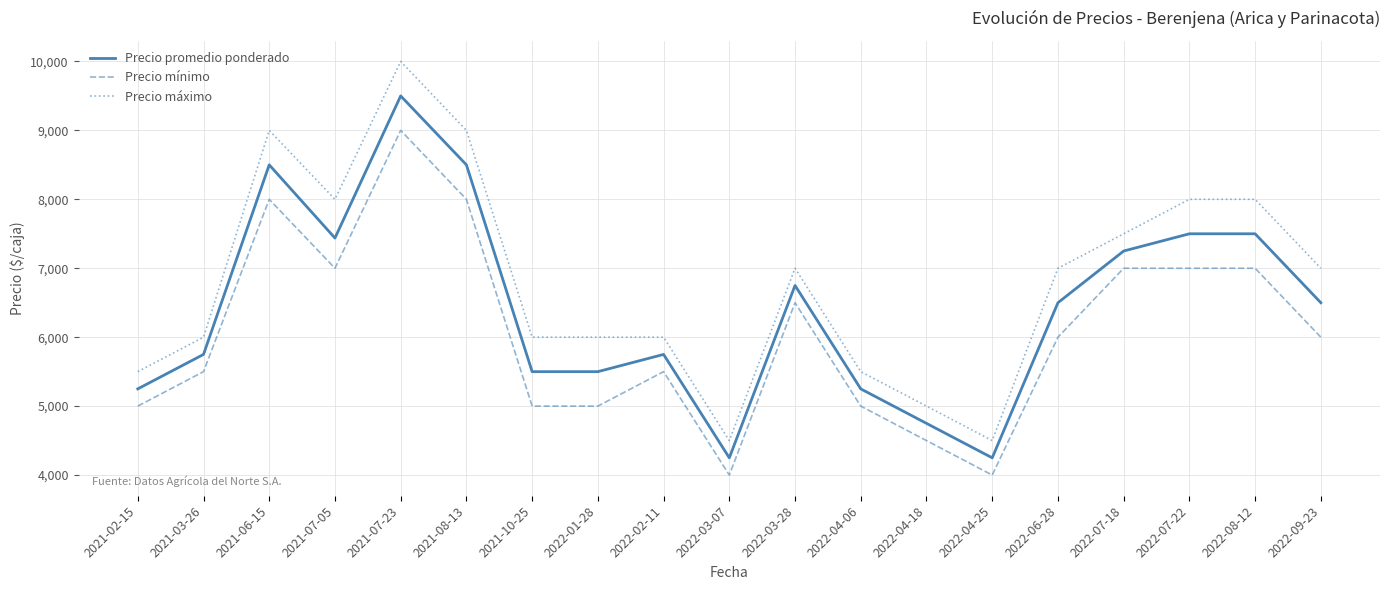

What is the average value of the Precio mínimo series?

6053